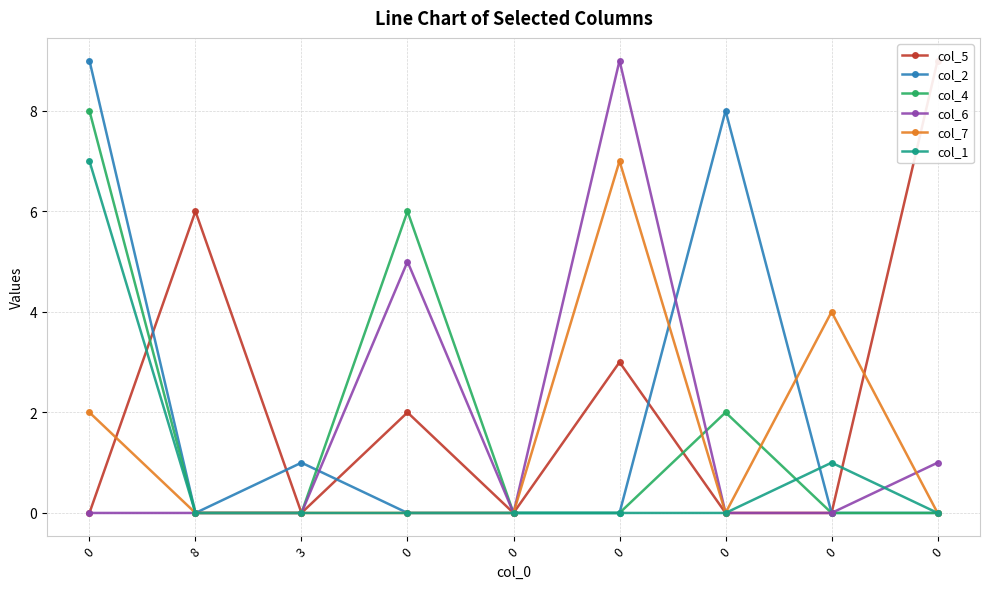

What is the sum of all col_7 values?

13